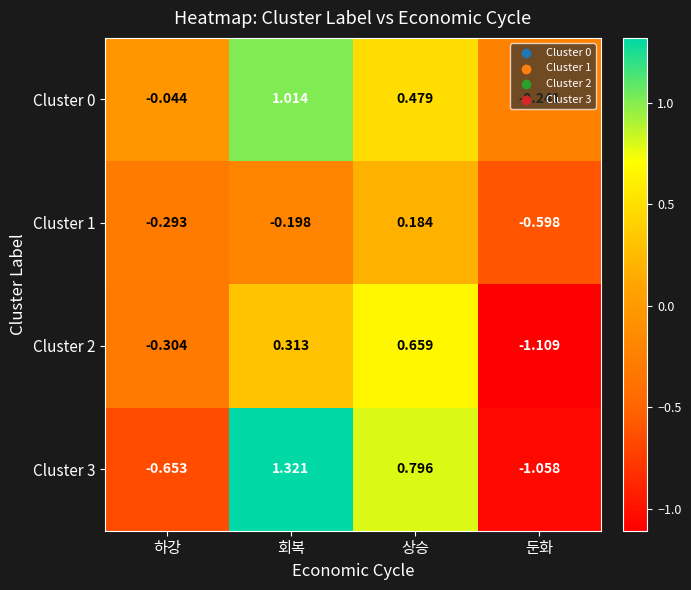

What is the spread (max minus min) of values at 하강?

0.6